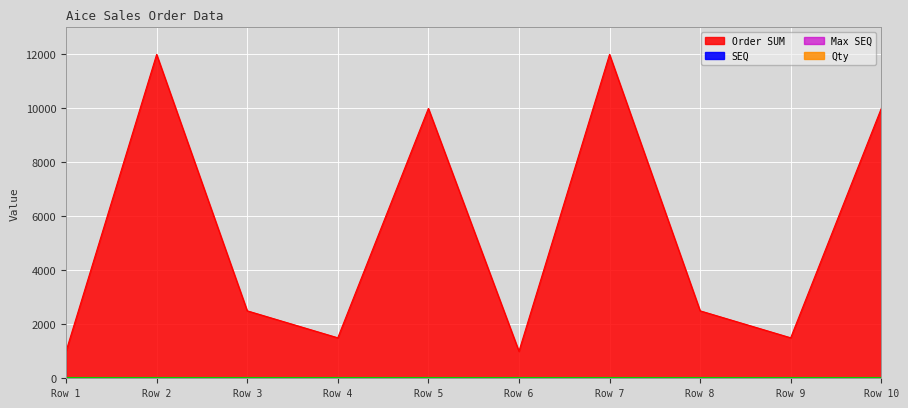

Which series has the largest range (max minus min)?

Order SUM